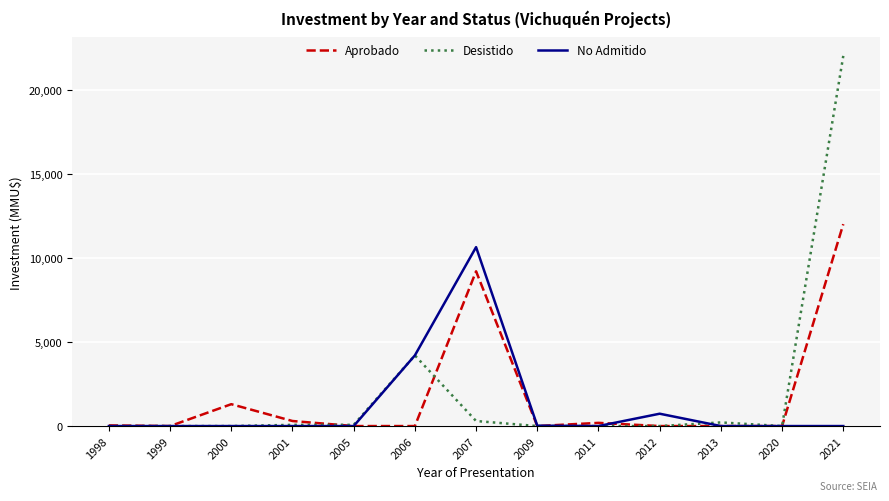

What is the difference between the maximum and minimum values in the Aprobado series?

12000